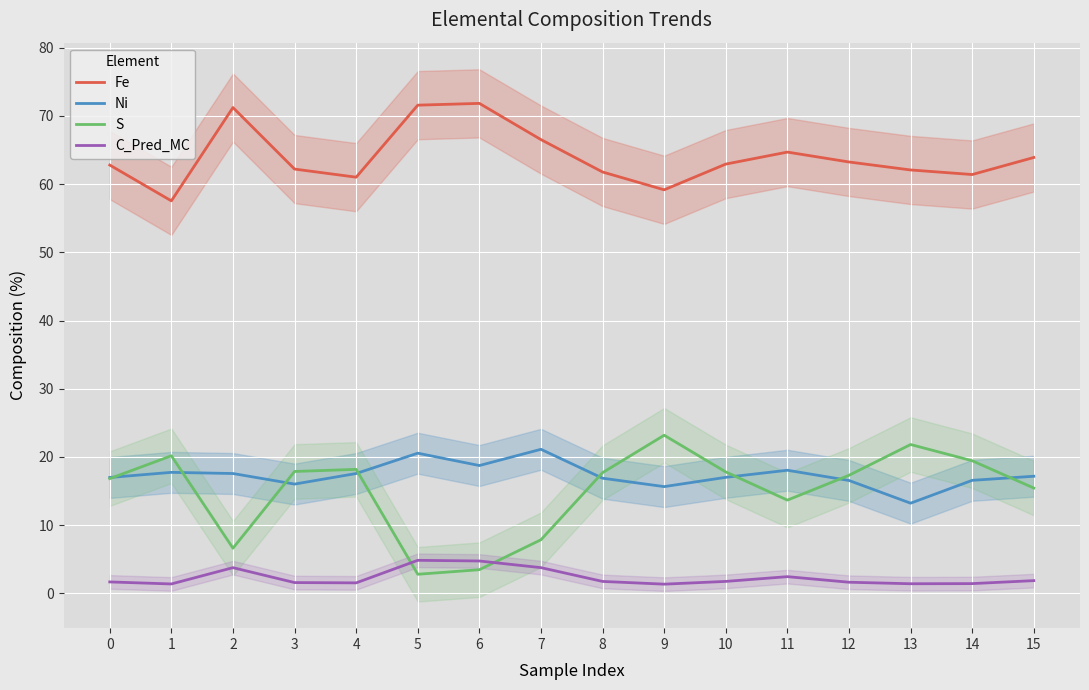

Which series has the largest total across all categories?

Fe